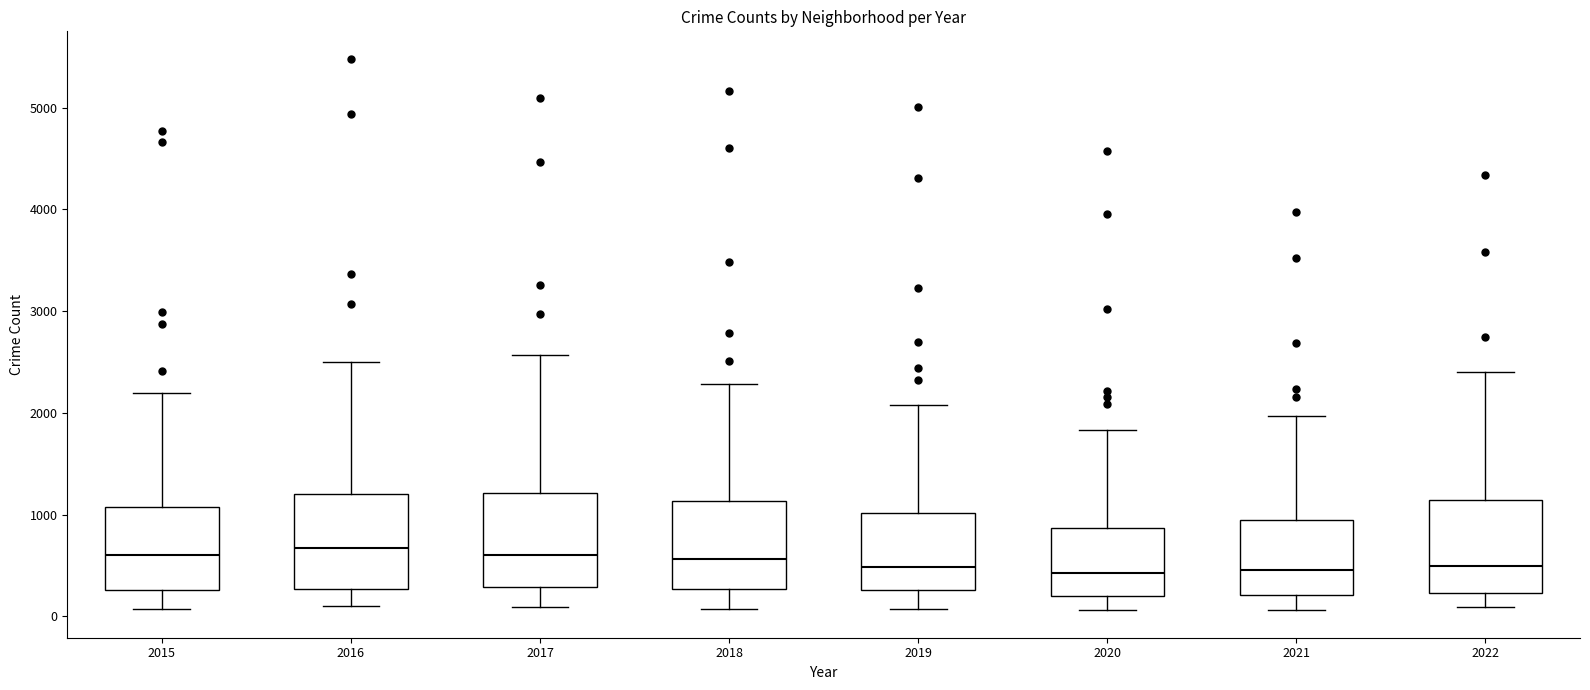

Reading left to right, transcribe this box plot: for each box, give where its median line is, the range the box spans, and where its two whiskers end, as read against the y-axis. The values are not printed on the chart, so give them approximately, as read against the axis.

2015: median 600, box 300 to 1100, whiskers 100 to 2200
2016: median 700, box 300 to 1200, whiskers 100 to 2500
2017: median 600, box 300 to 1200, whiskers 100 to 2600
2018: median 600, box 300 to 1100, whiskers 100 to 2300
2019: median 500, box 300 to 1000, whiskers 100 to 2100
2020: median 400, box 200 to 900, whiskers 100 to 1800
2021: median 500, box 200 to 1000, whiskers 100 to 2000
2022: median 500, box 200 to 1100, whiskers 100 to 2400